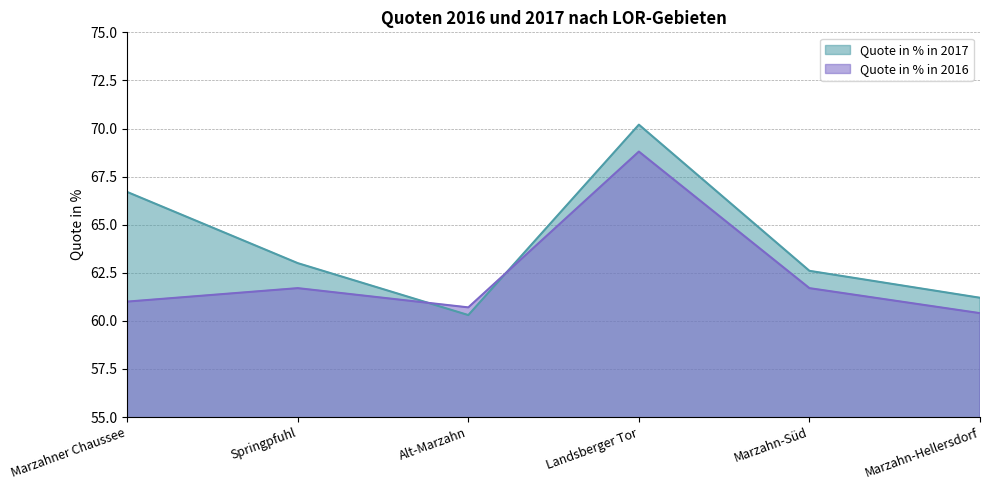

What is the maximum value for Quote in % in 2017?

70.2